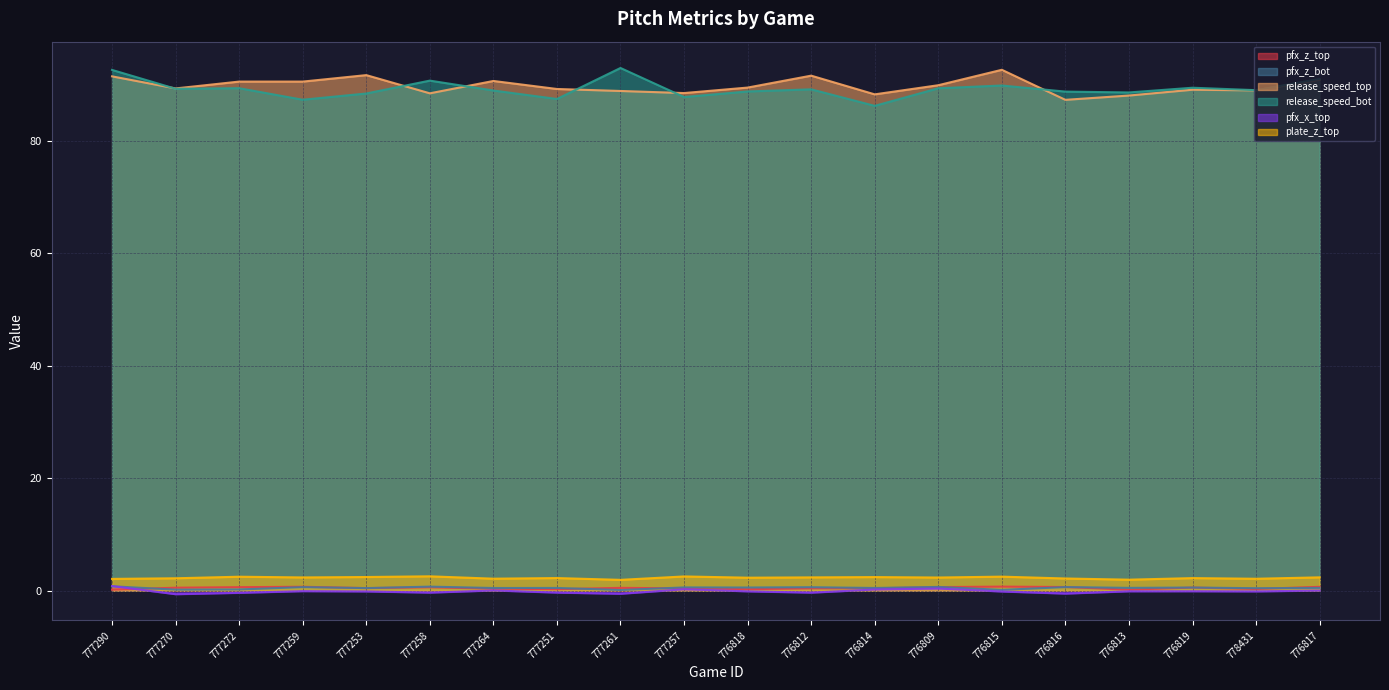

How many pfx_z_top values are between 0 and 1?

20